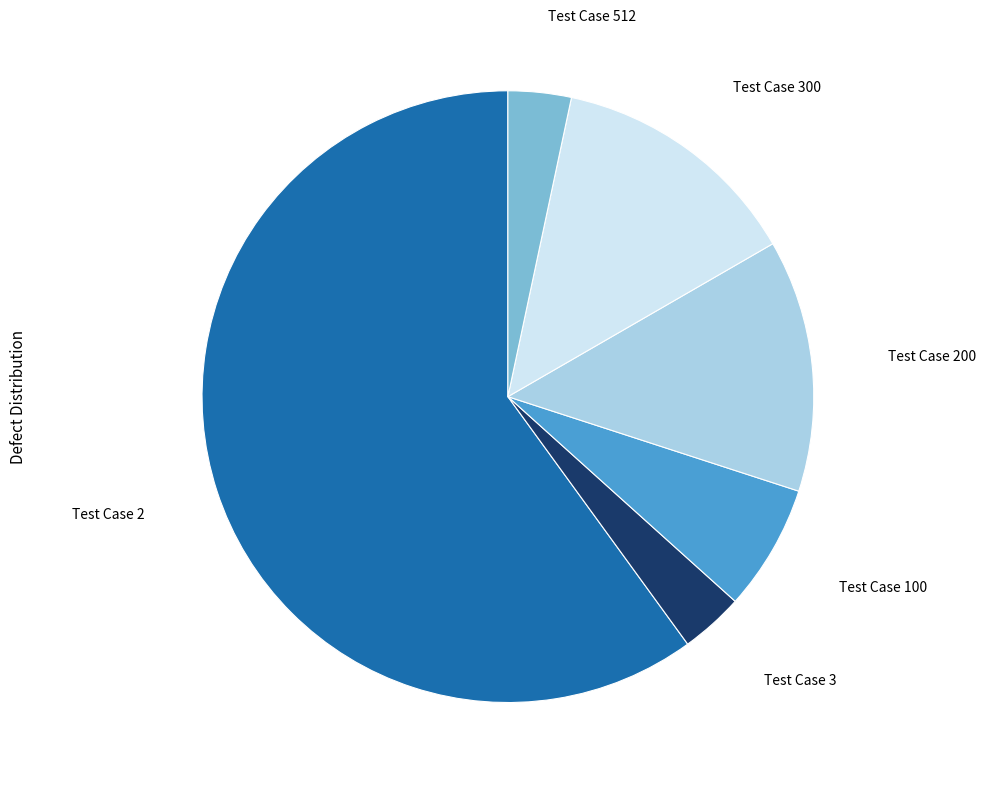

Does any single category account for the majority?

Yes